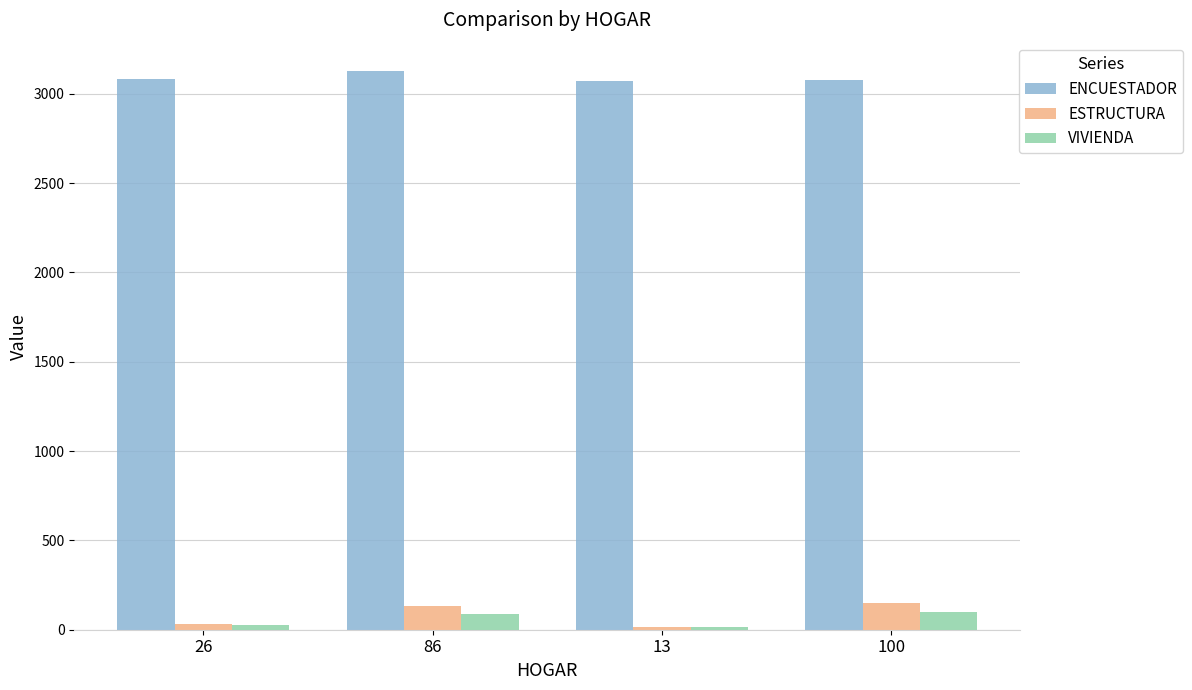

True or false: VIVIENDA has a value of 100 at 100.

True